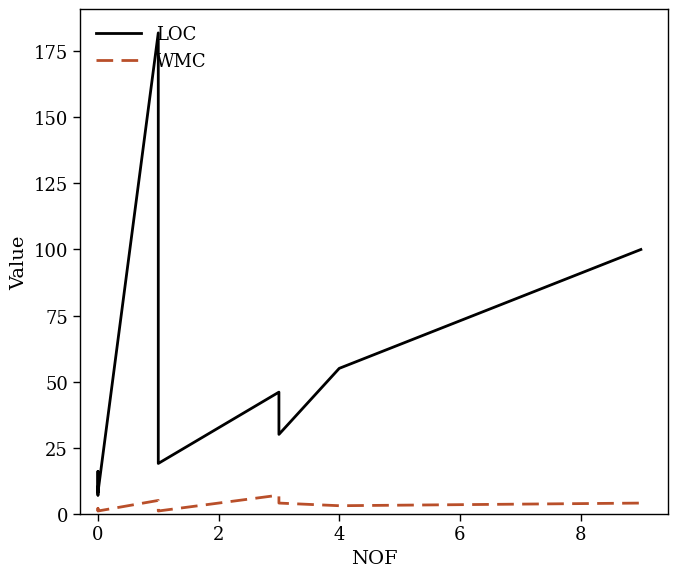

The value of LOC at 0 is 7. True or false?

True